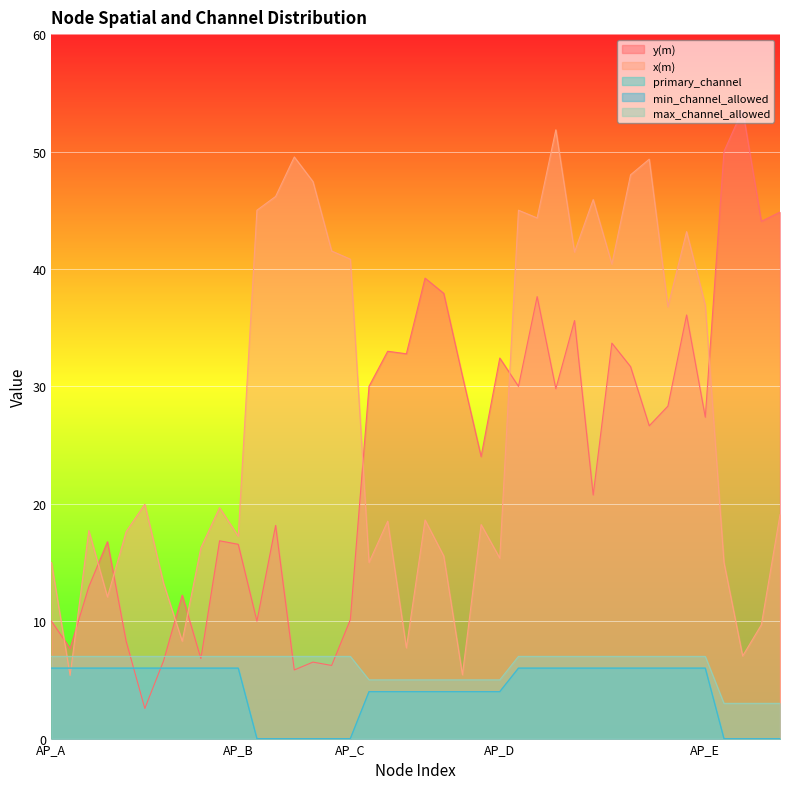

What is the approximate value of min_channel_allowed at STA_C2?

4.0